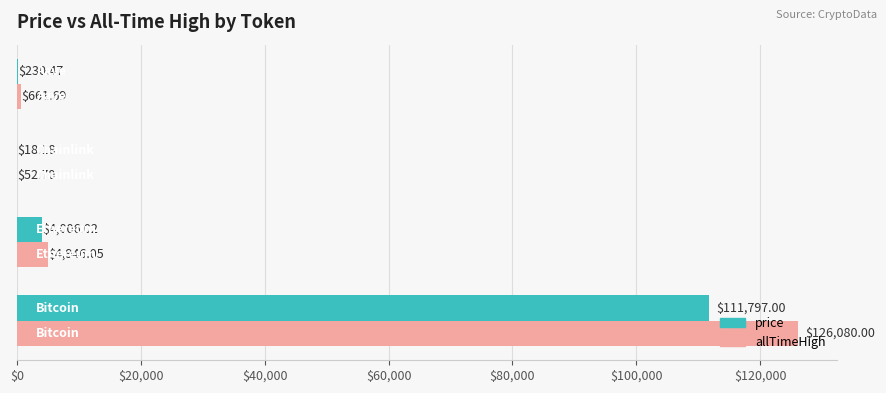

Which series has the largest total across all categories?

allTimeHigh